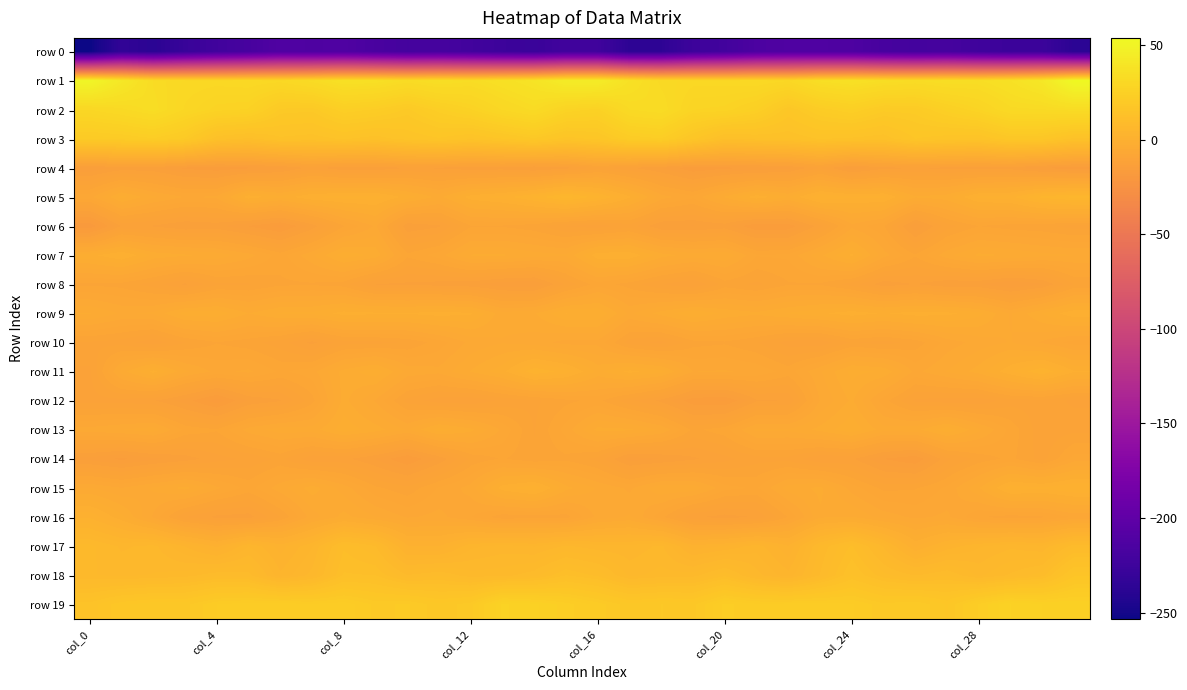

At which category is the sum across all series the highest?

col_8